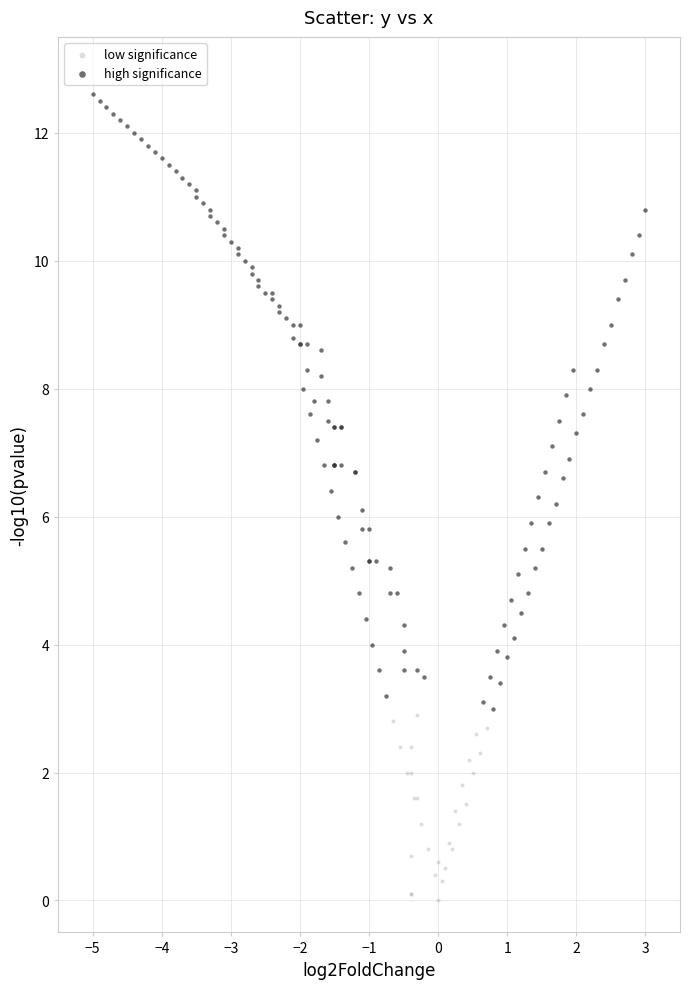

Which series has the largest Y range (max minus min)?

high significance